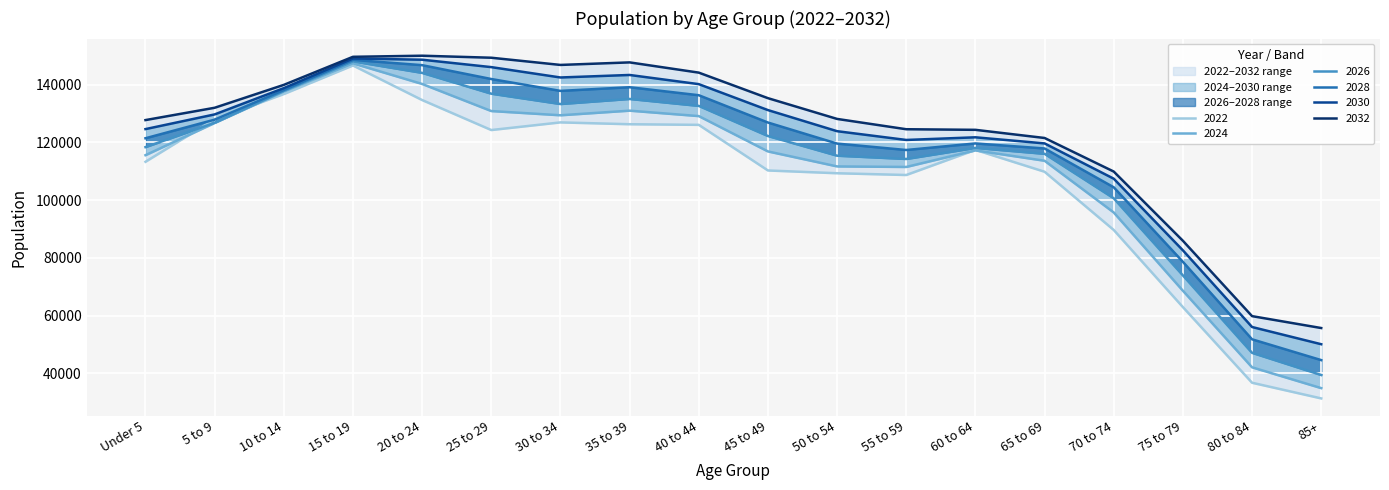

At which label is 2022 closest to 88973?

70 to 74